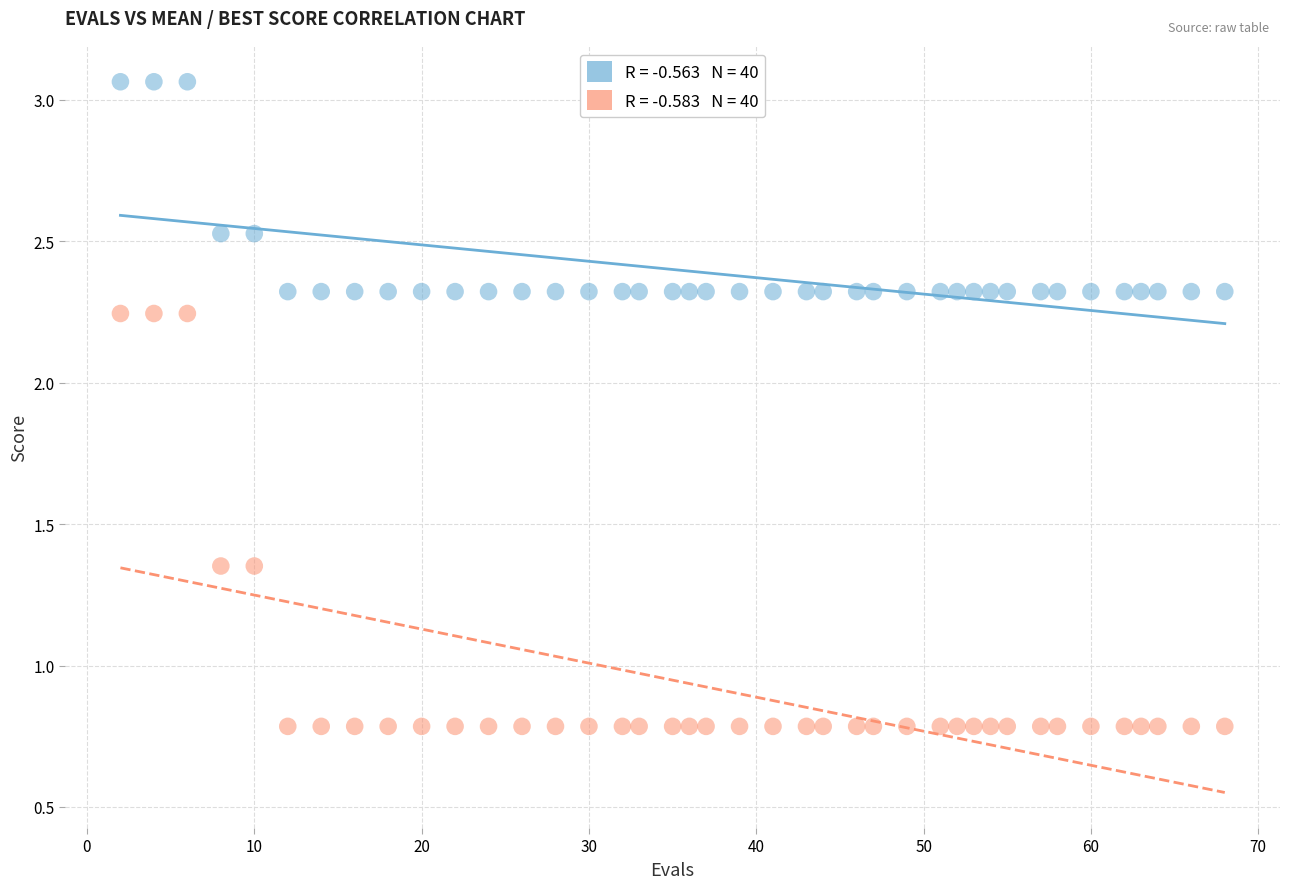

Across all data points, what is the range of X values (max minus min)?

66.0